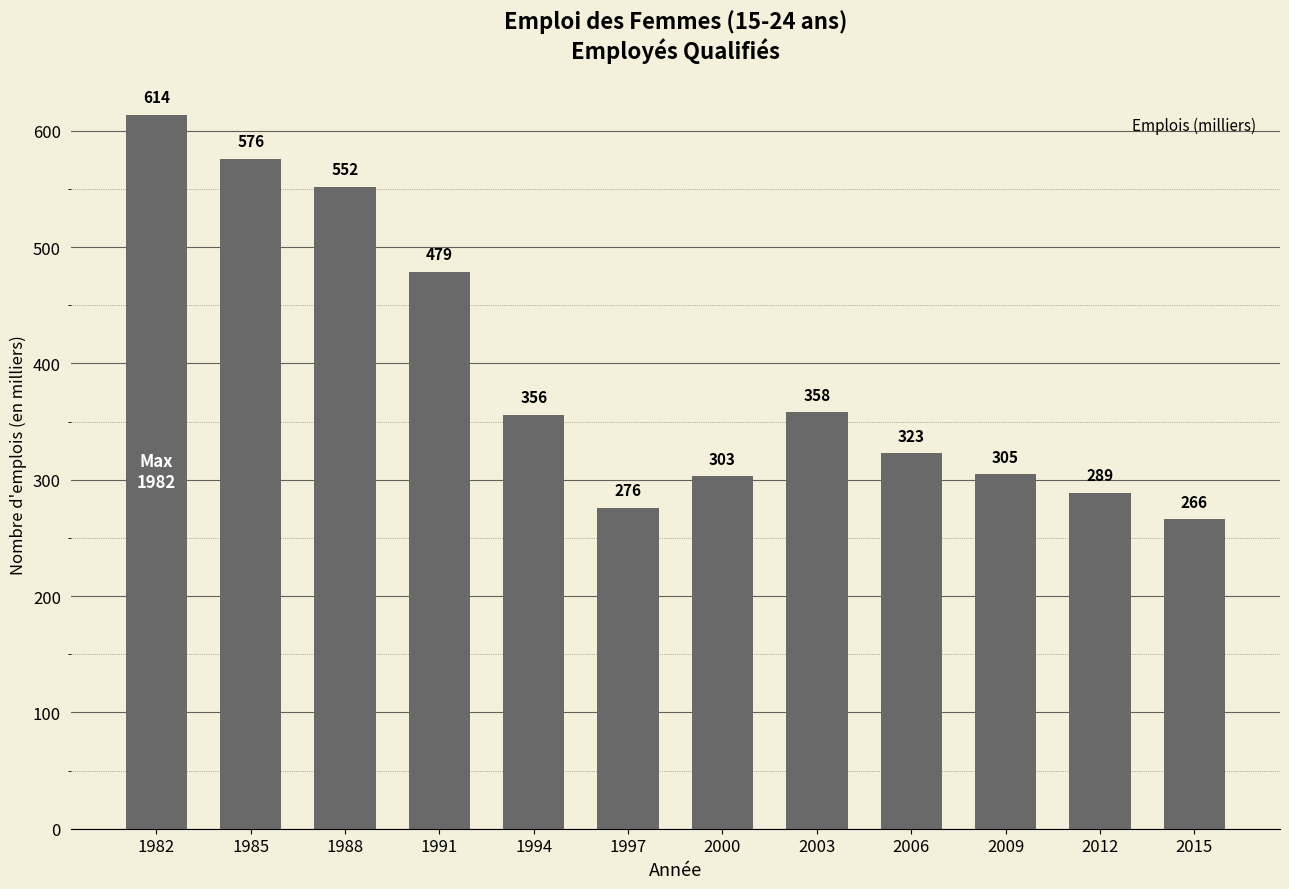

What is the change in value from 1982 to 2015?

-348